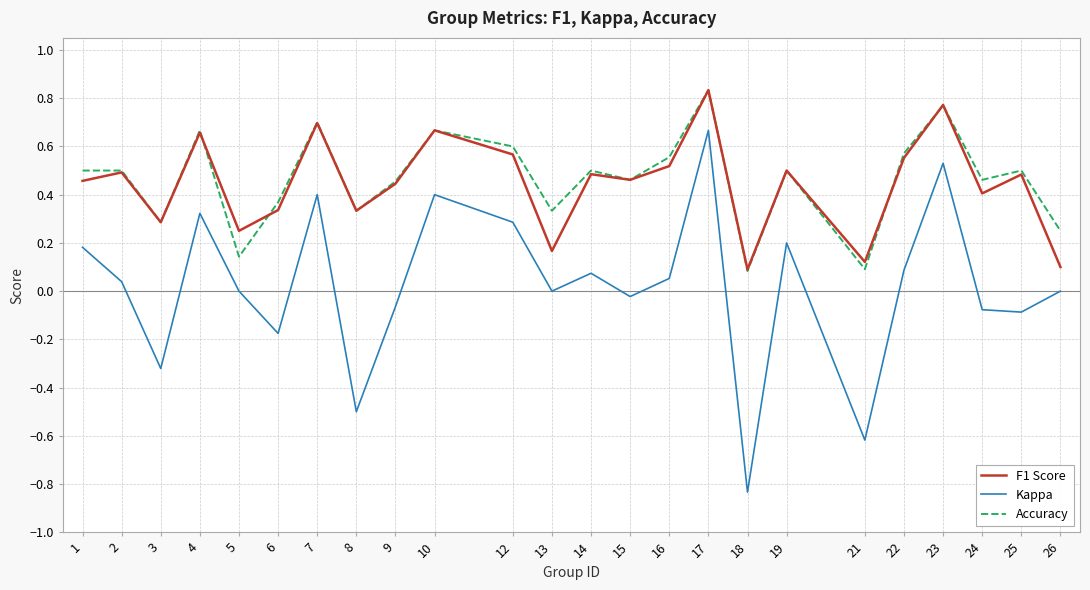

Which series has the largest total across all categories?

Accuracy